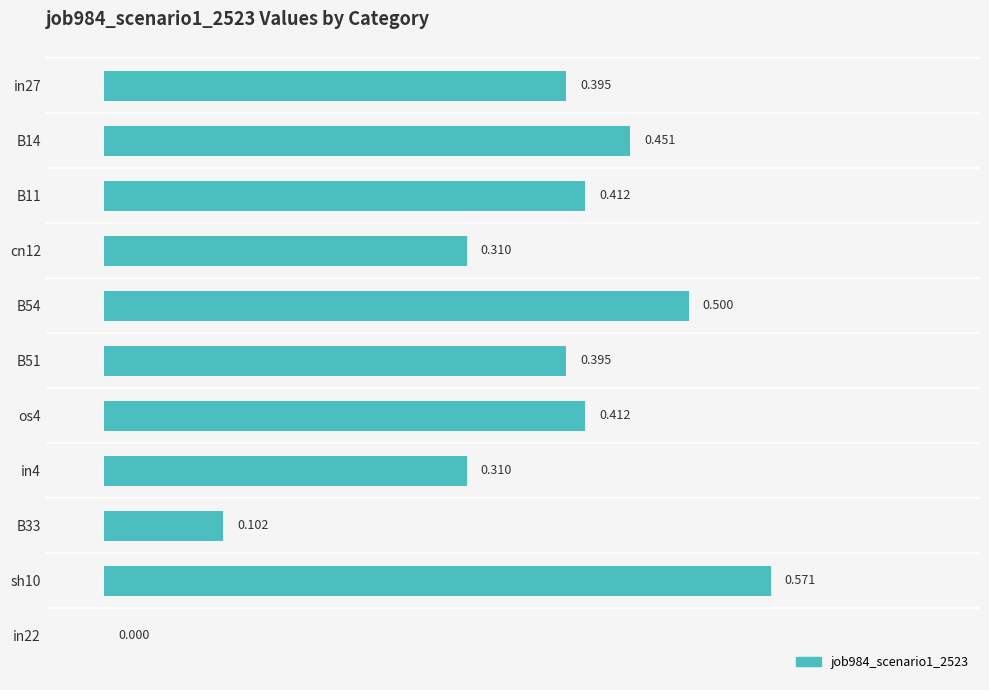

How many data points does each series have?

11